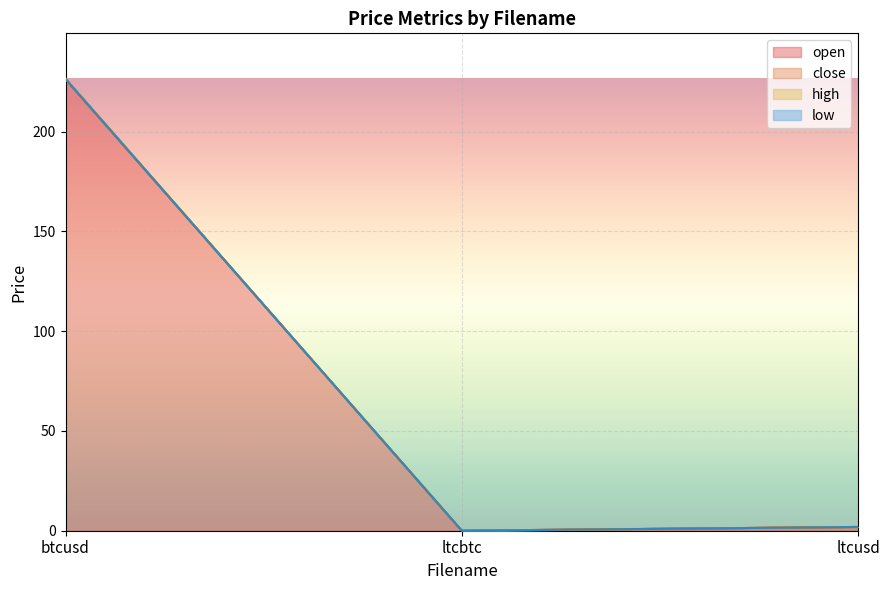

What is the sum of the low values at ltcbtc and ltcusd?

1.9